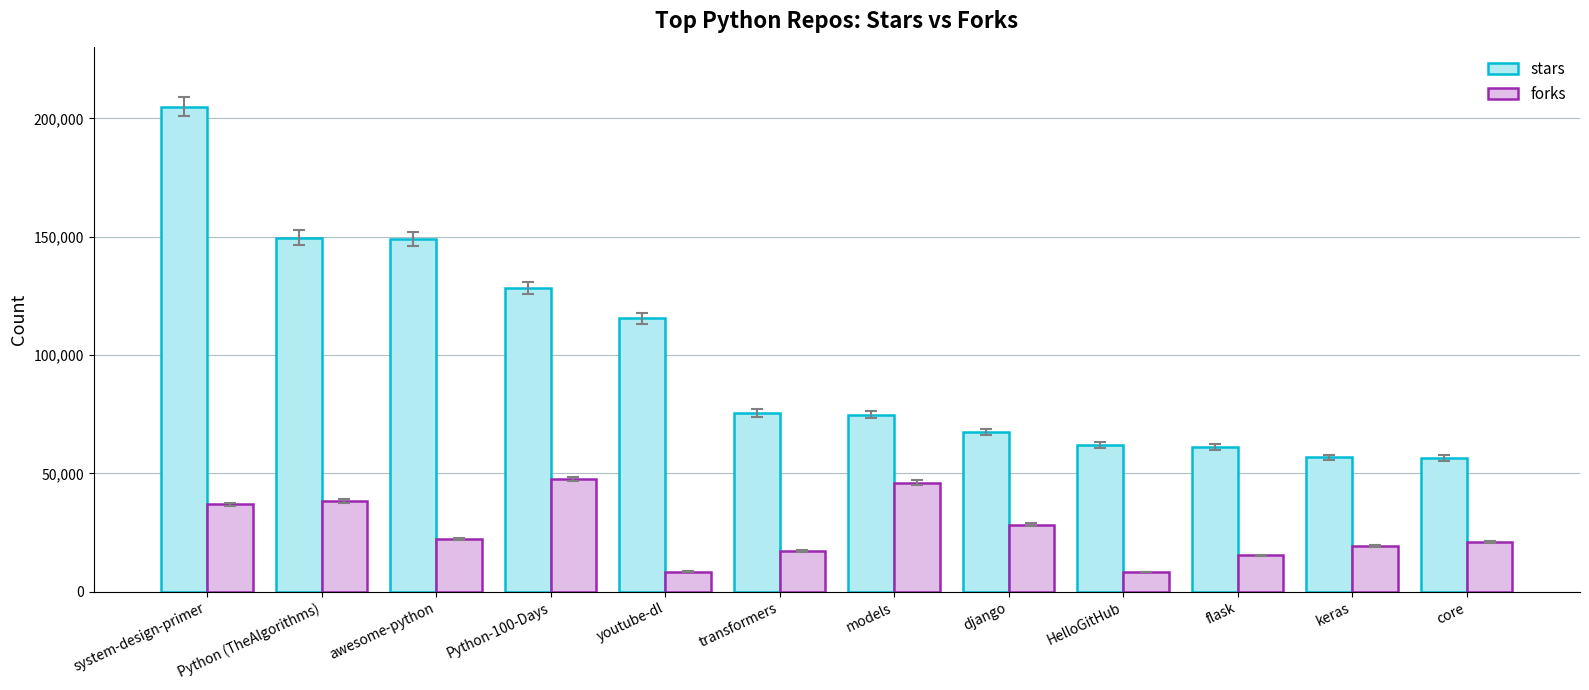

How many bars are there in total?

24